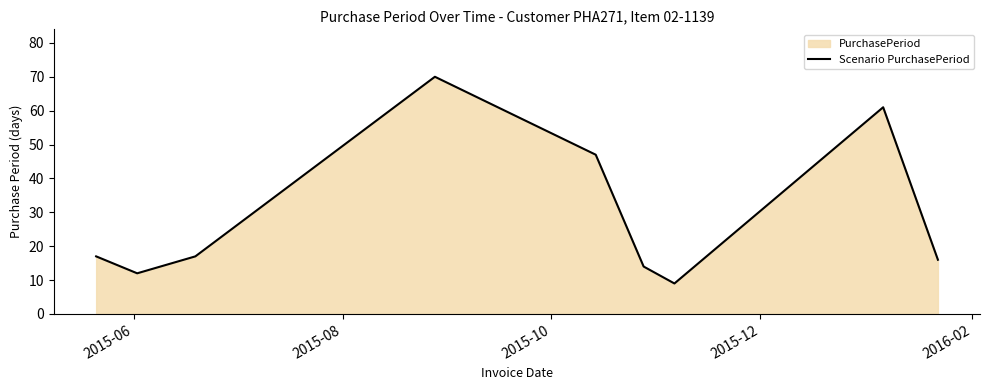

How many data points are above 17?

3